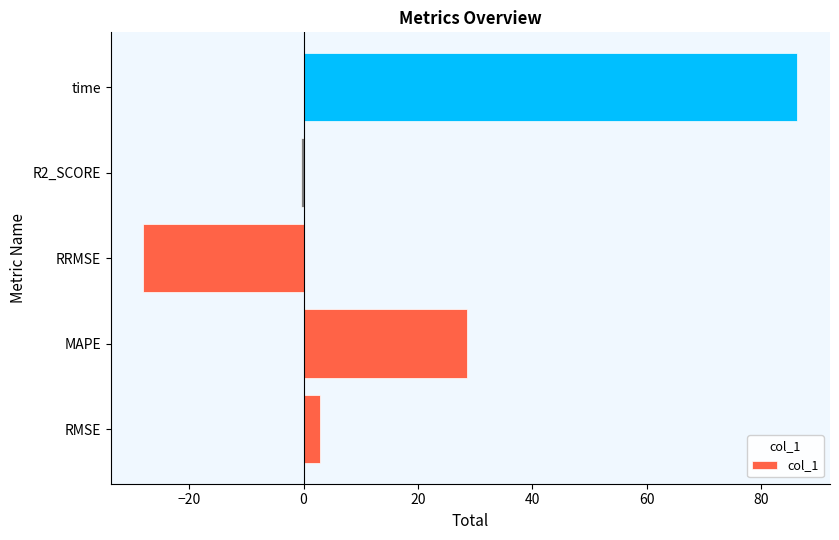

Reading top to bottom, what are all the values shown in this chart?

time=86.4	R2_SCORE=-0.4	RRMSE=-28.0	MAPE=28.6	RMSE=2.9